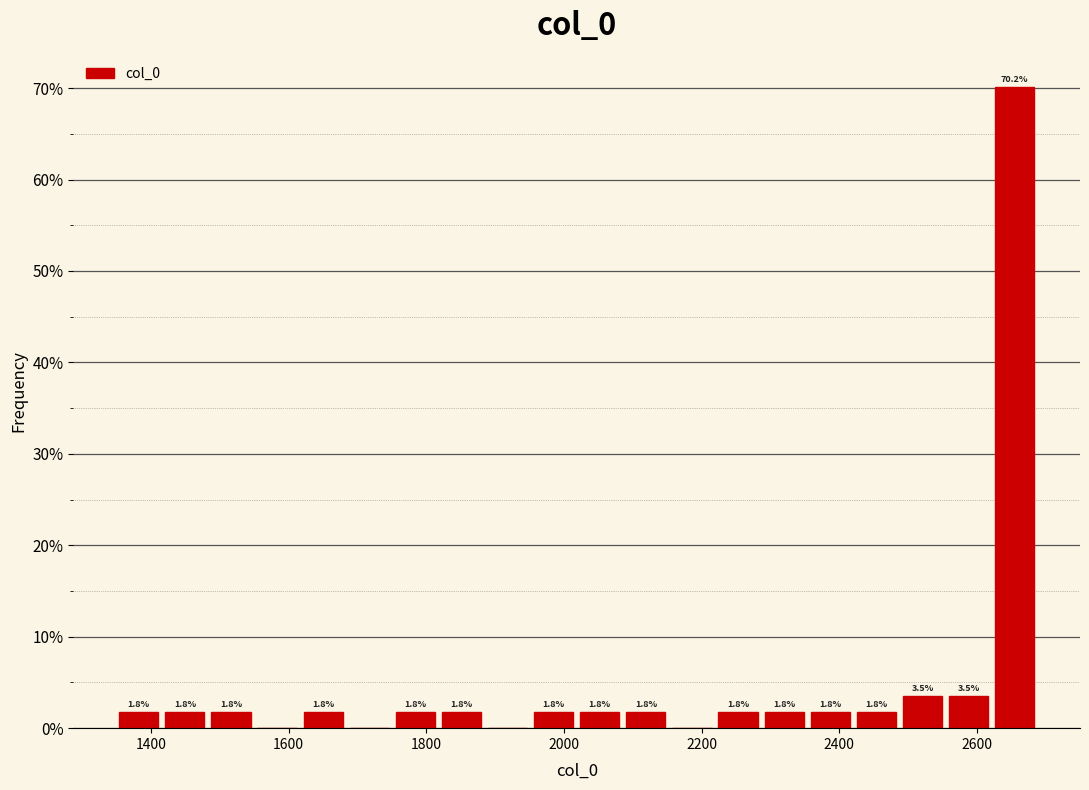

Read against the x-axis, roughly where is the centre of the tallest bar?

2660